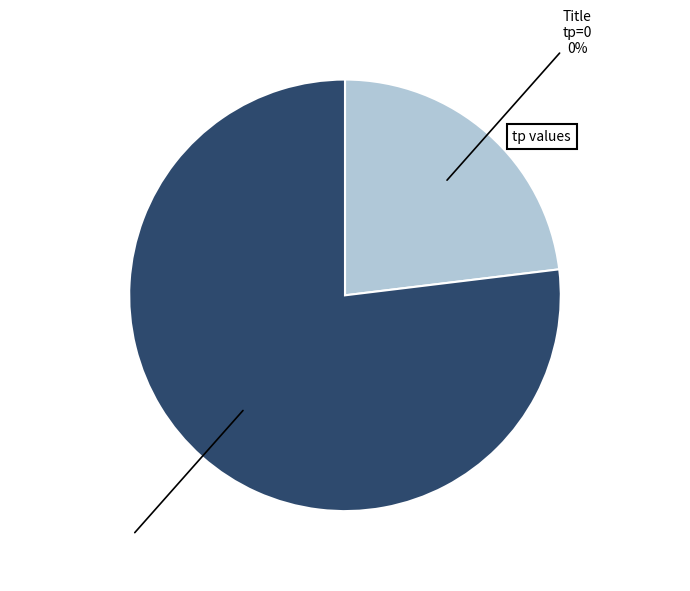

Does Title represent more than half of the total?

No